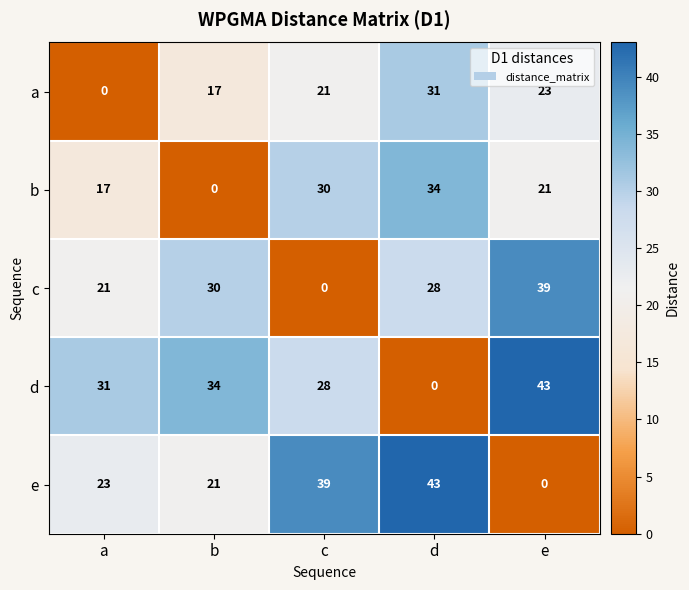

Reading right to left, what are all the values shown in this chart?

a: 23	31	21	17	0
b: 21	34	30	0	17
c: 39	28	0	30	21
d: 43	0	28	34	31
e: 0	43	39	21	23